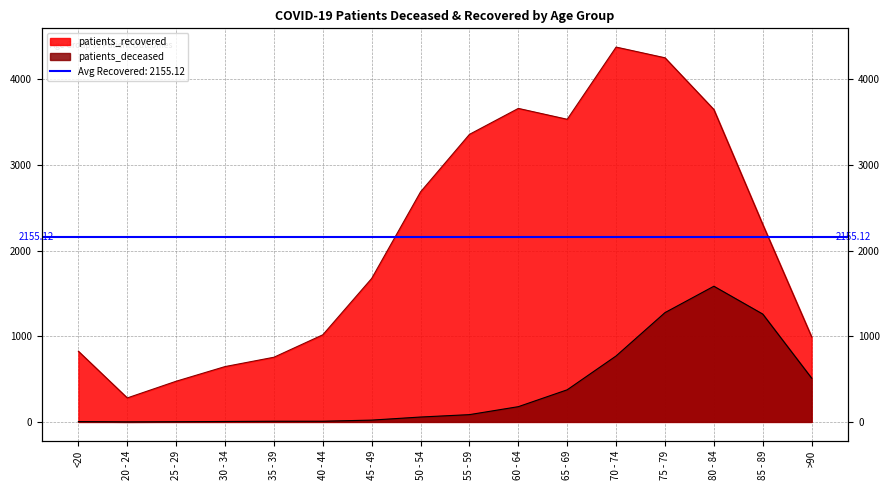

Rank the categories by patients_deceased value from highest to lowest.

80 - 84, 75 - 79, 85 - 89, 70 - 74, >90, 65 - 69, 60 - 64, 55 - 59, 50 - 54, 45 - 49, 35 - 39, 40 - 44, 30 - 34, <20, 25 - 29, 20 - 24